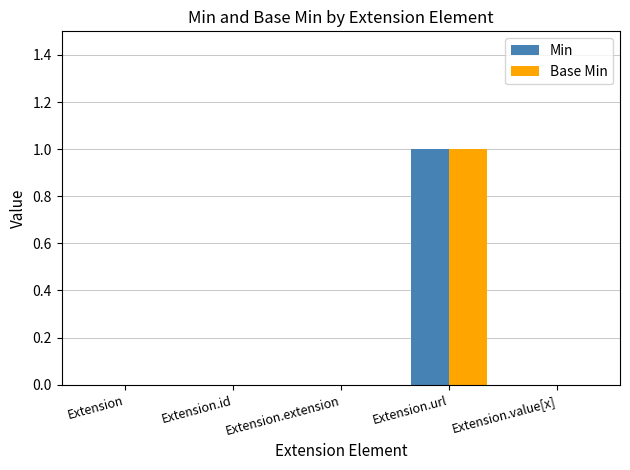

At which category does the chart reach its peak across all series?

Extension.url